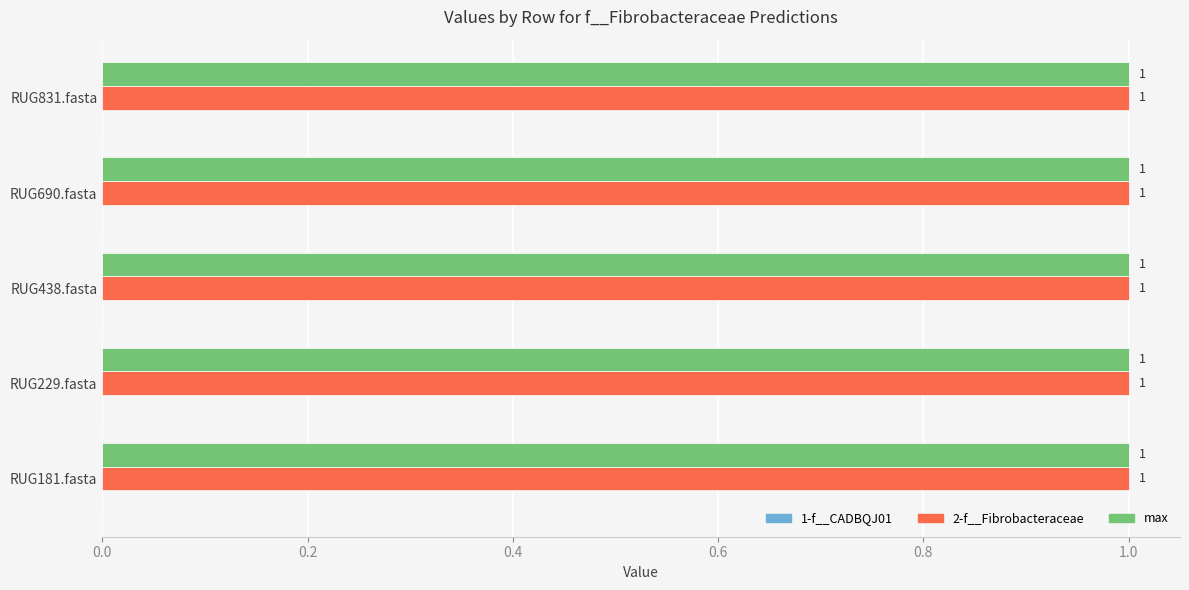

What is the label of the 4th bar from the right?

RUG229.fasta